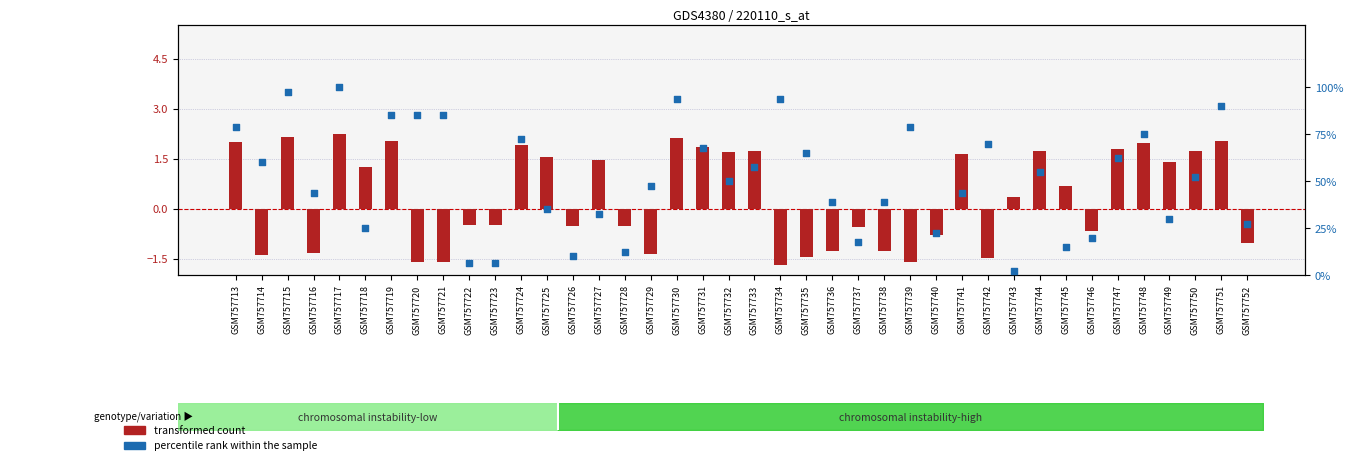

At which category is the sum across all series the highest?

GSM757717